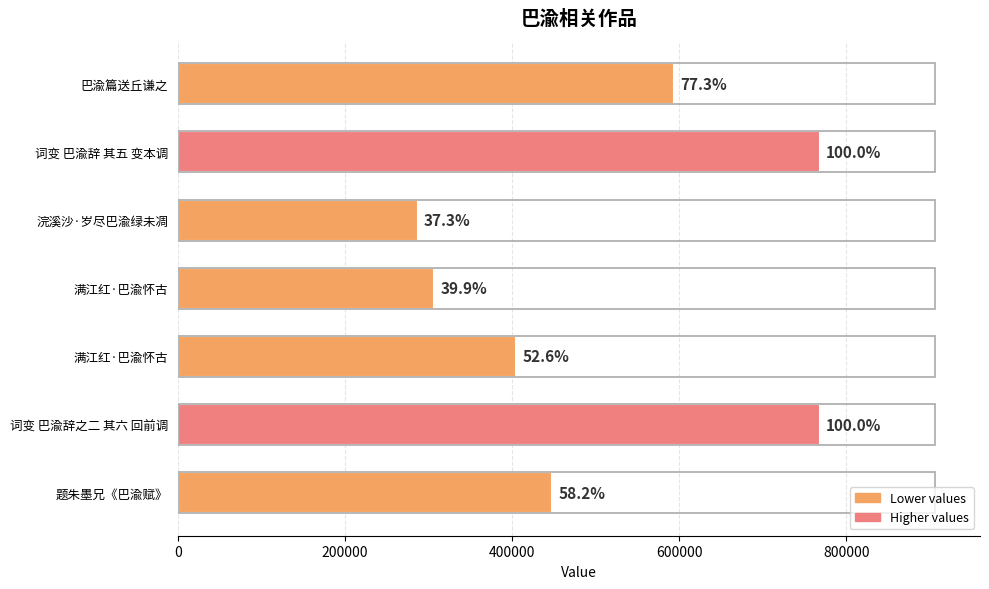

How many bars are there in total?

7